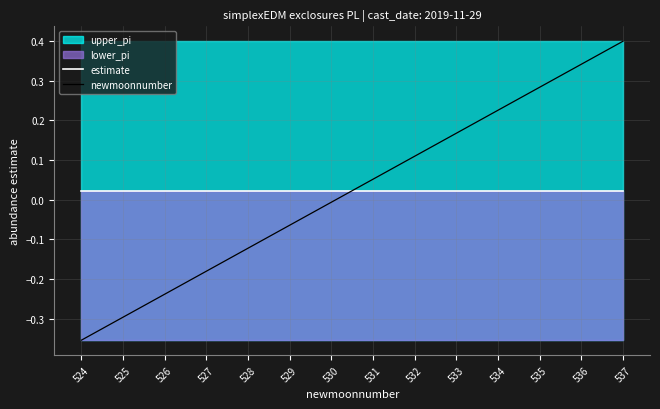

True or false: newmoonnumber has a value of 0.5 at 535.

False